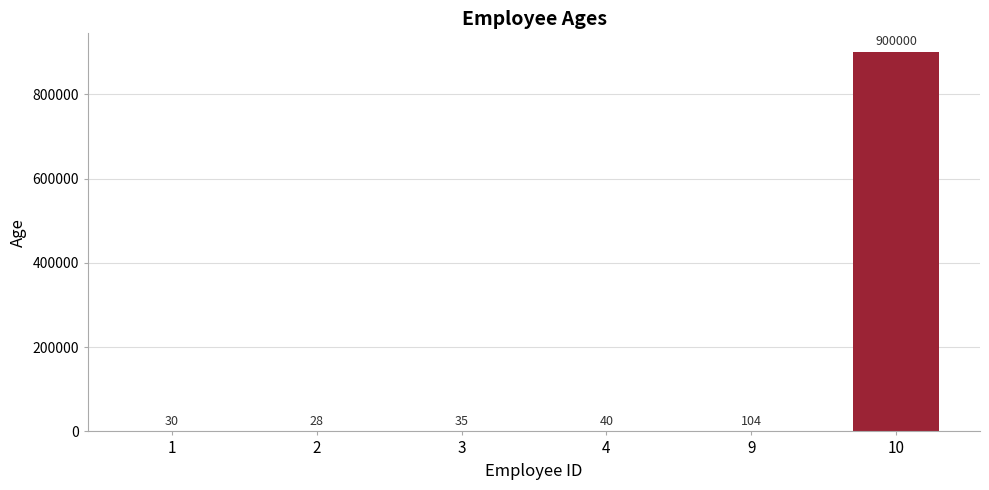

Which label corresponds to the largest value in the chart?

10